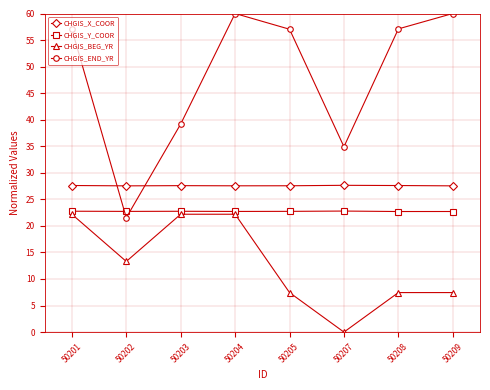

At which label is CHGIS_END_YR closest to 40?

50203